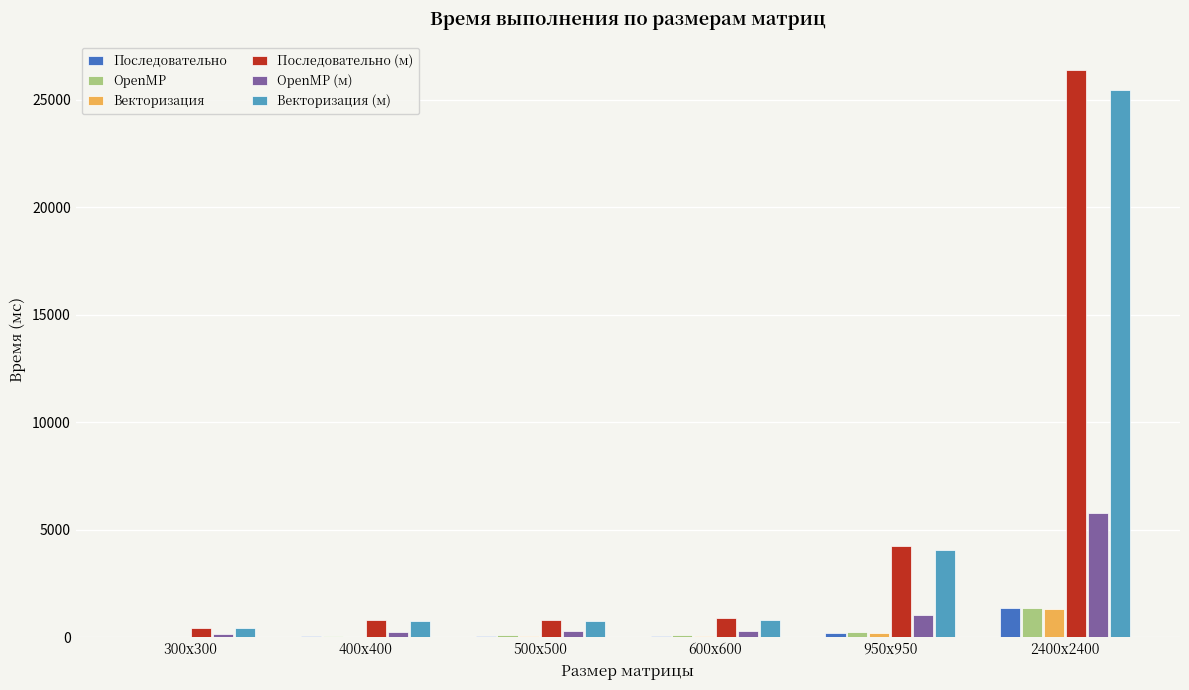

Is it true that Последовательно (м) equals 894 at 600x600?

True